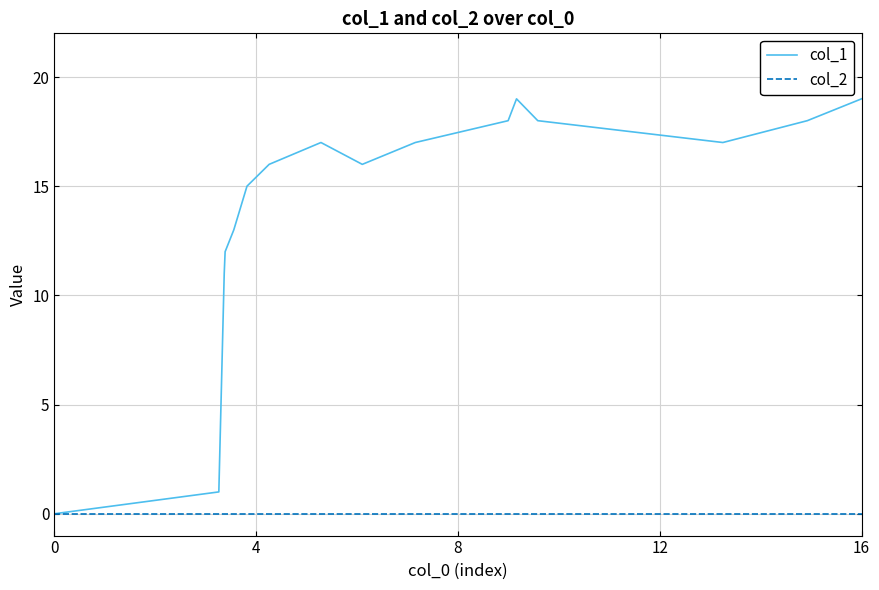

Which series has the largest total across all categories?

col_1